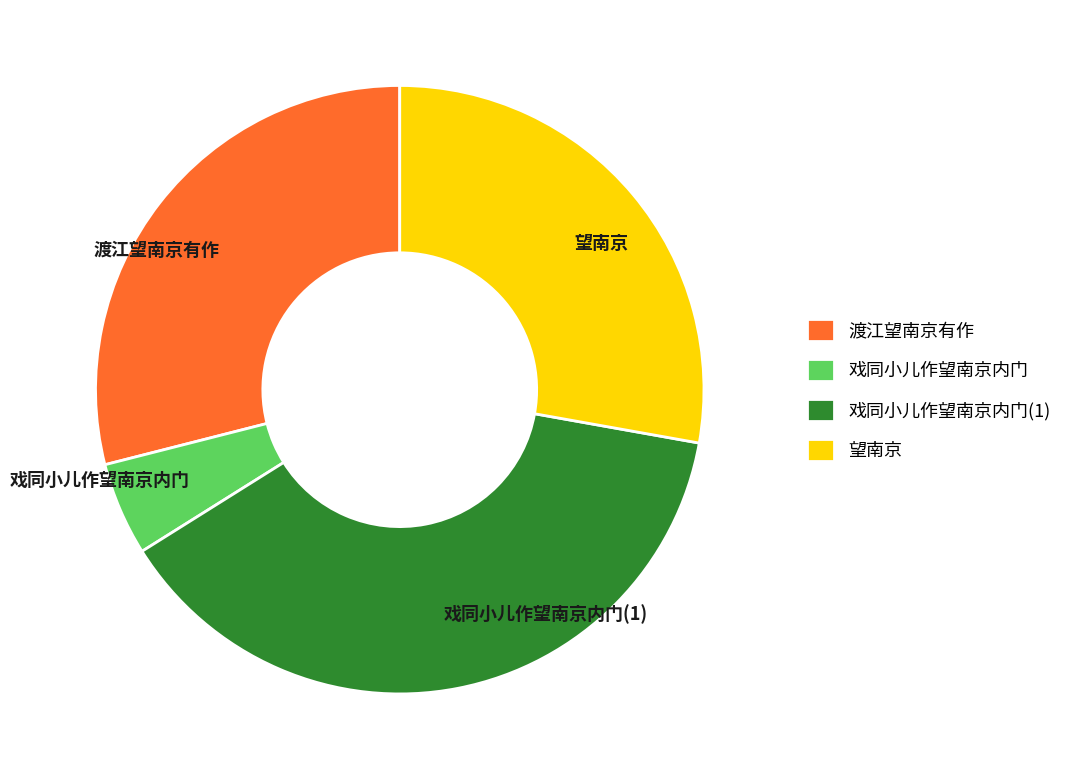

Rank the categories by value from lowest to highest.

戏同小儿作望南京内门, 望南京, 渡江望南京有作, 戏同小儿作望南京内门(1)